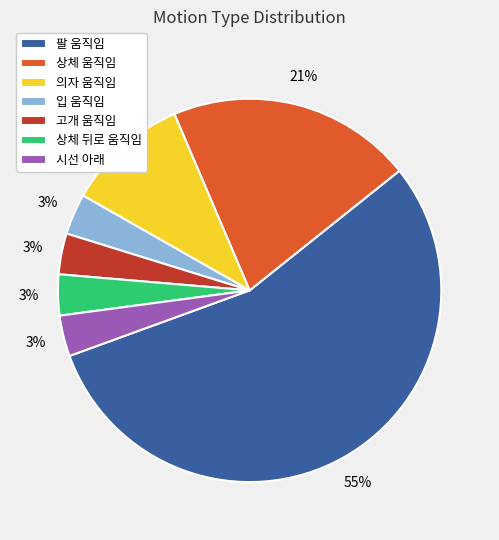

What is the largest slice in the pie chart?

팔 움직임